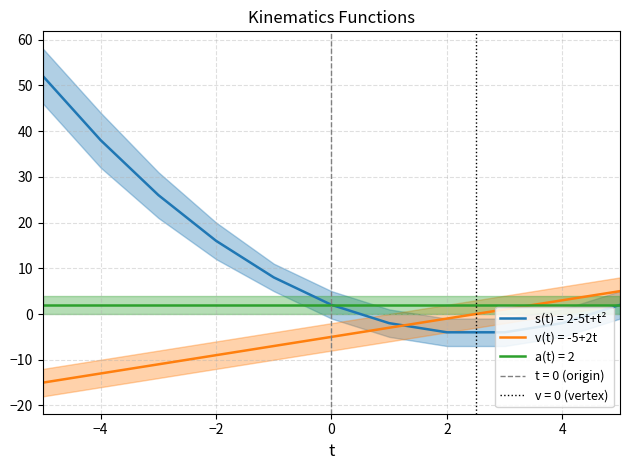

True or false: v(t) = -5+2t and s(t) = 2-5t+t² cross at least once.

True